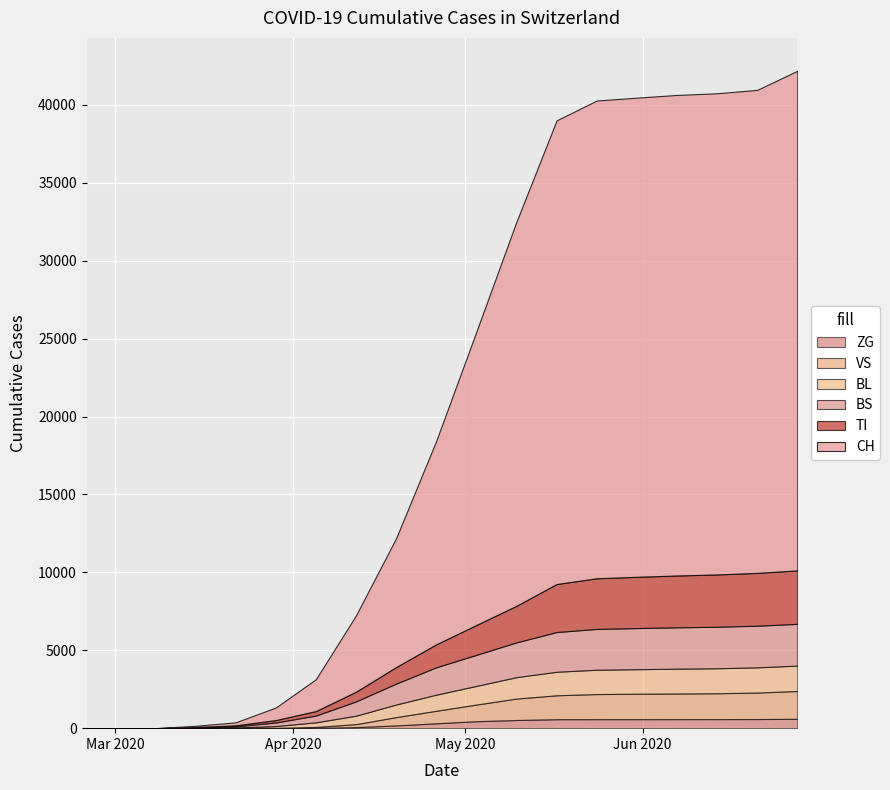

True or false: TI and CH cross at least once.

False